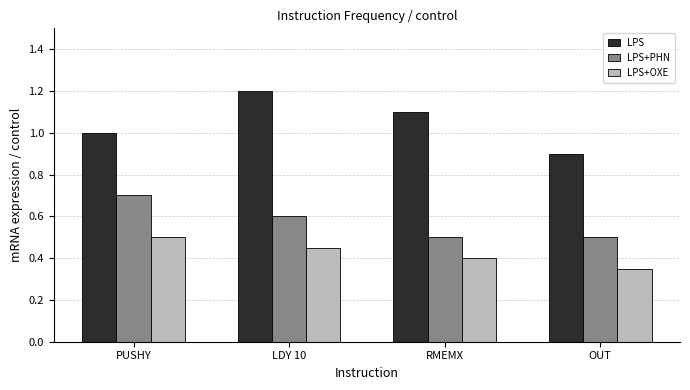

What is the minimum value for LPS?

0.9